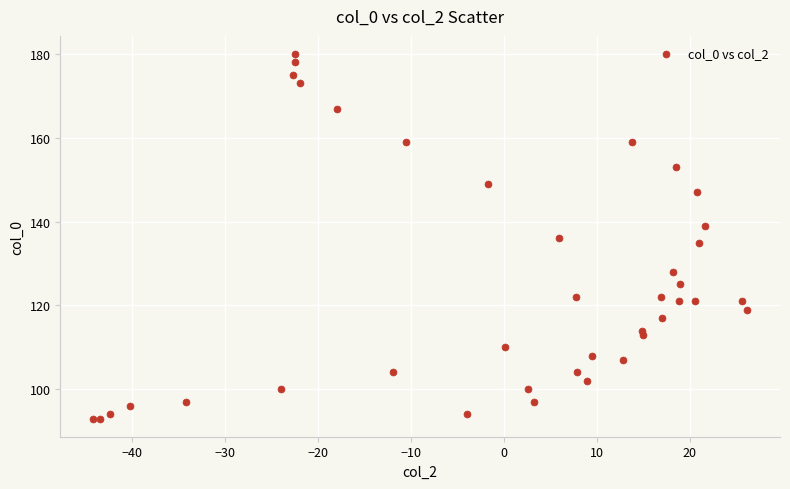

What is the range of Y values (max minus min)?

87